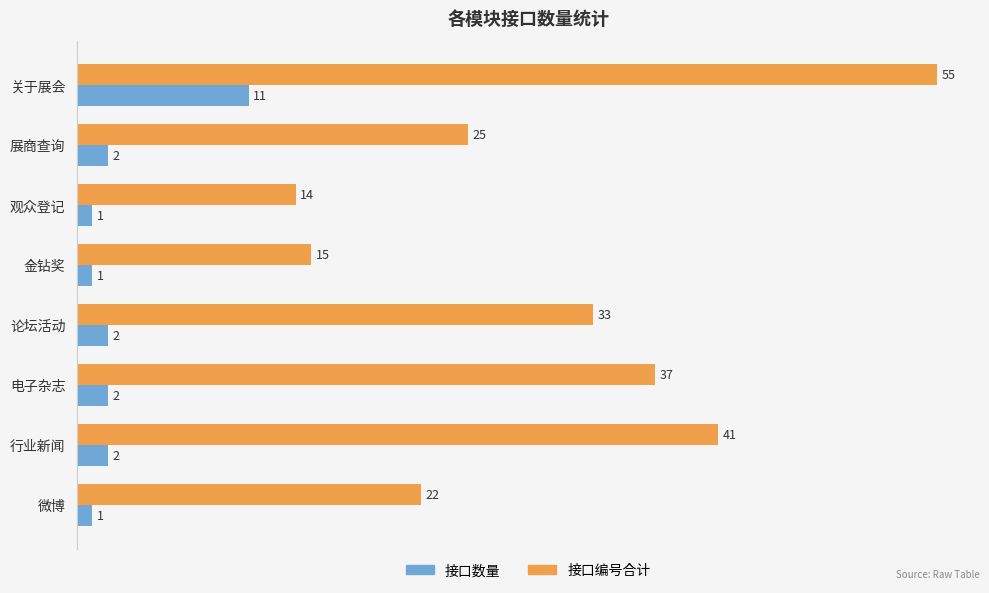

List the labels in order of 接口编号合计 value, smallest first.

观众登记, 金钻奖, 微博, 展商查询, 论坛活动, 电子杂志, 行业新闻, 关于展会